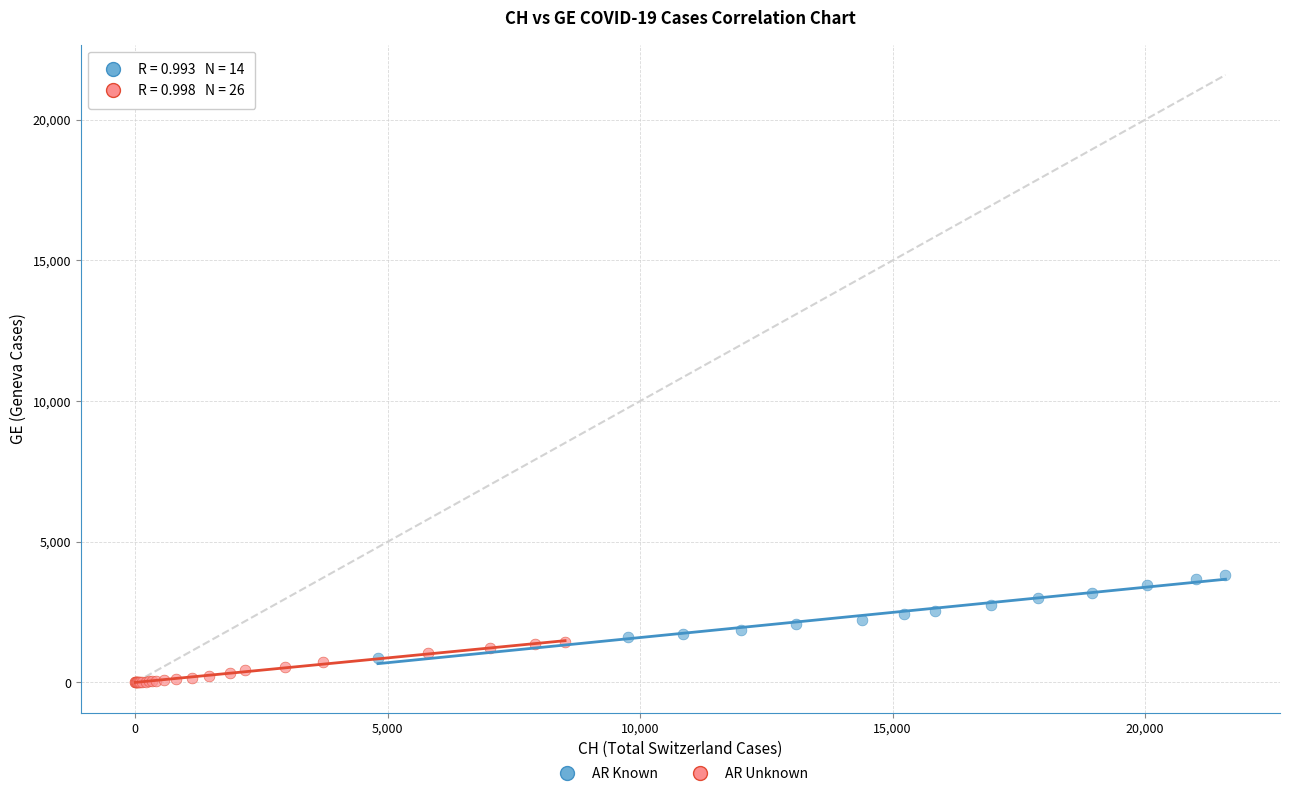

Which series reaches the minimum Y coordinate?

AR Unknown